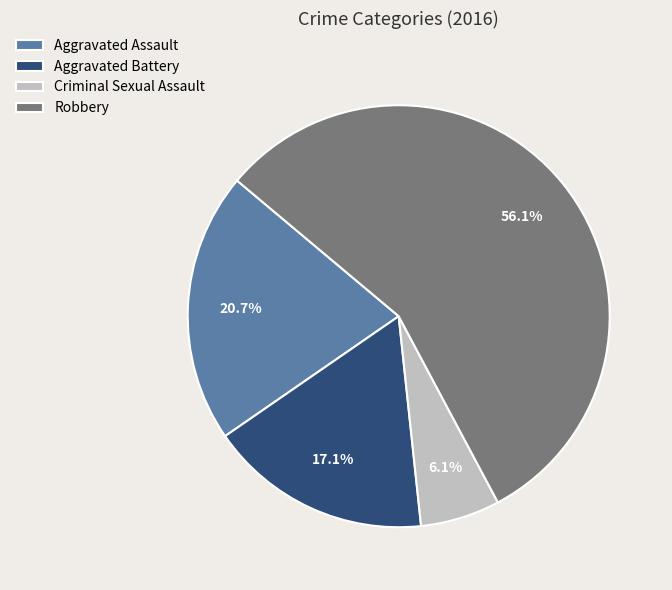

Between Aggravated Battery and Aggravated Assault, which is larger?

Aggravated Assault